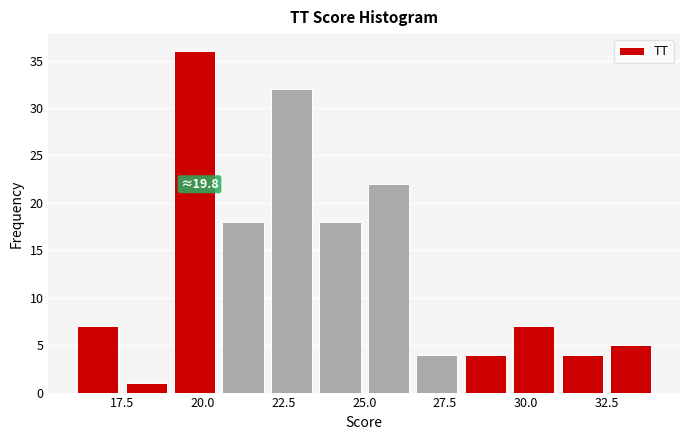

Around what value on the x-axis is the tallest bar? Give the approximate position of its centre, as read against the axis.

20.0